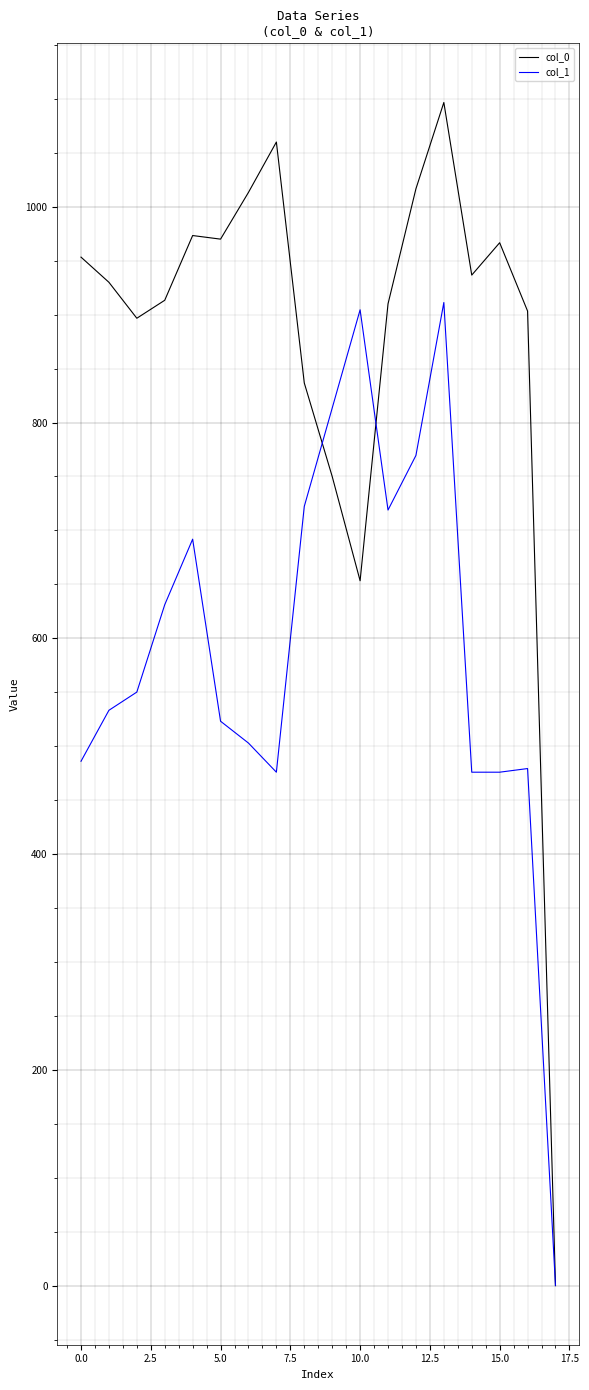

Which series has the widest spread of values?

col_0